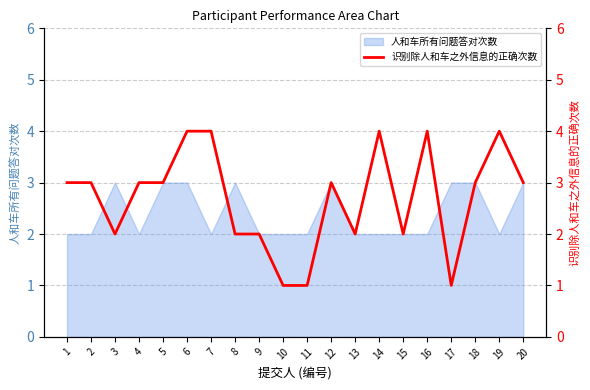

Count the values in the range 2 to 4.

17